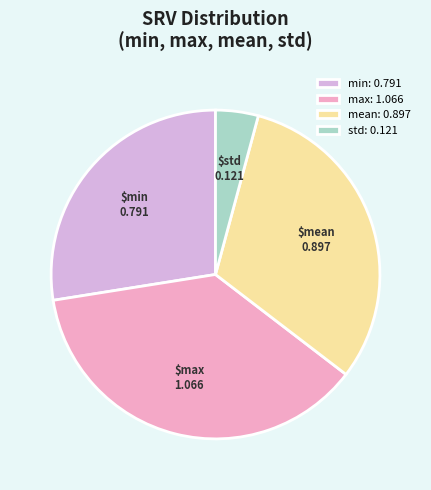

Rank the categories by value from highest to lowest.

max, mean, min, std